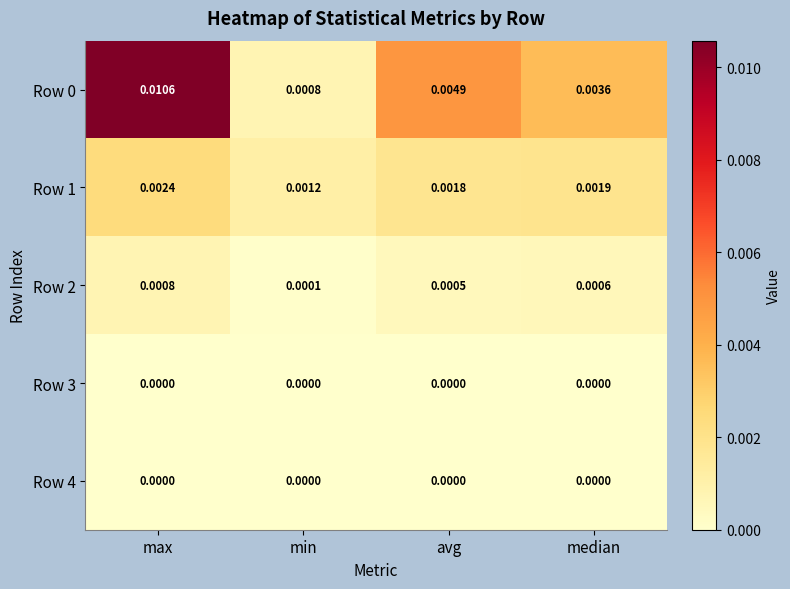

Is the value of Row 1 at min greater than the value of Row 2 at median?

Yes